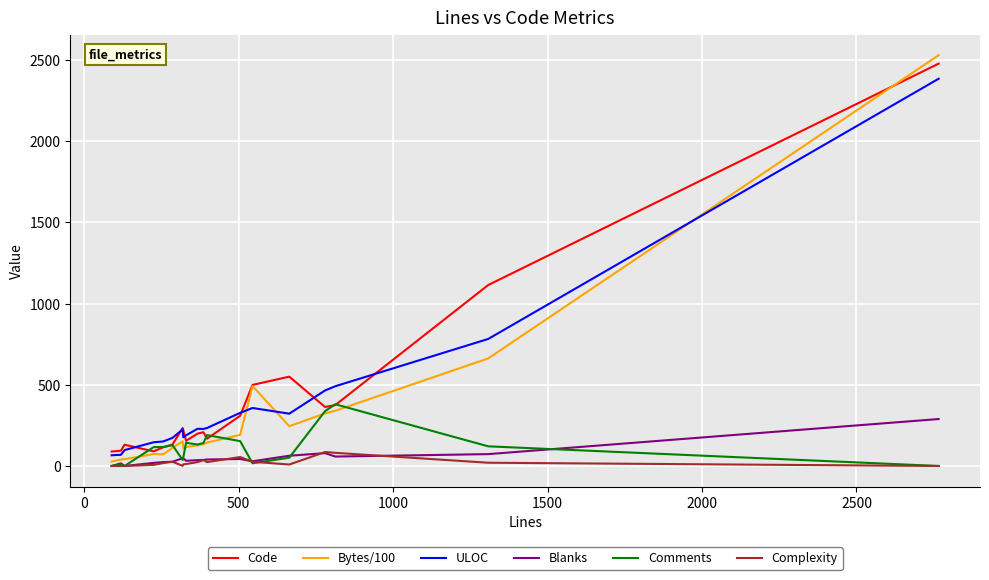

What is the greatest value displayed?

2529.0